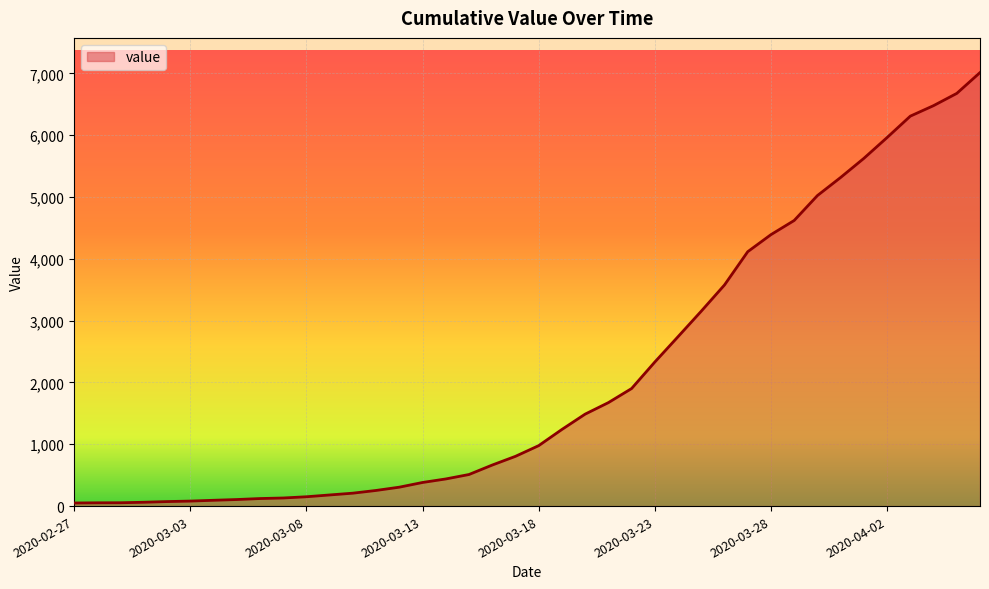

What is the difference between the maximum and minimum values?

6964